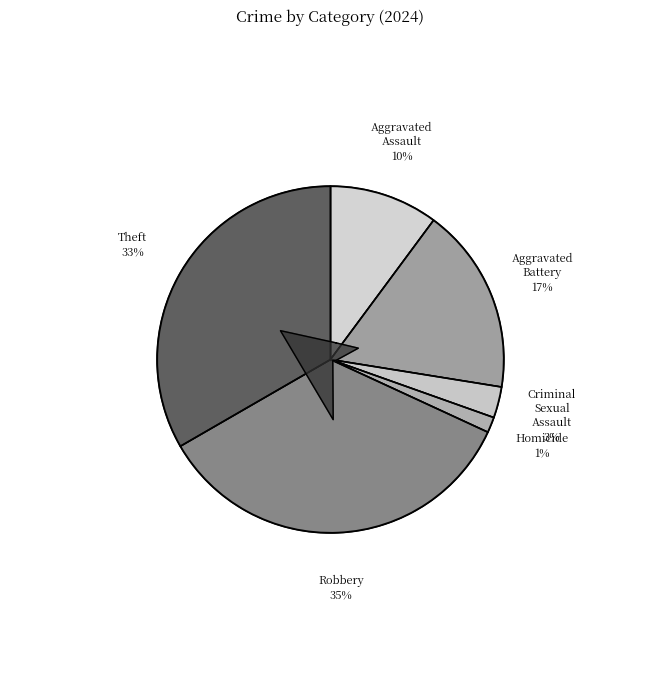

How many segments does this pie chart have?

6